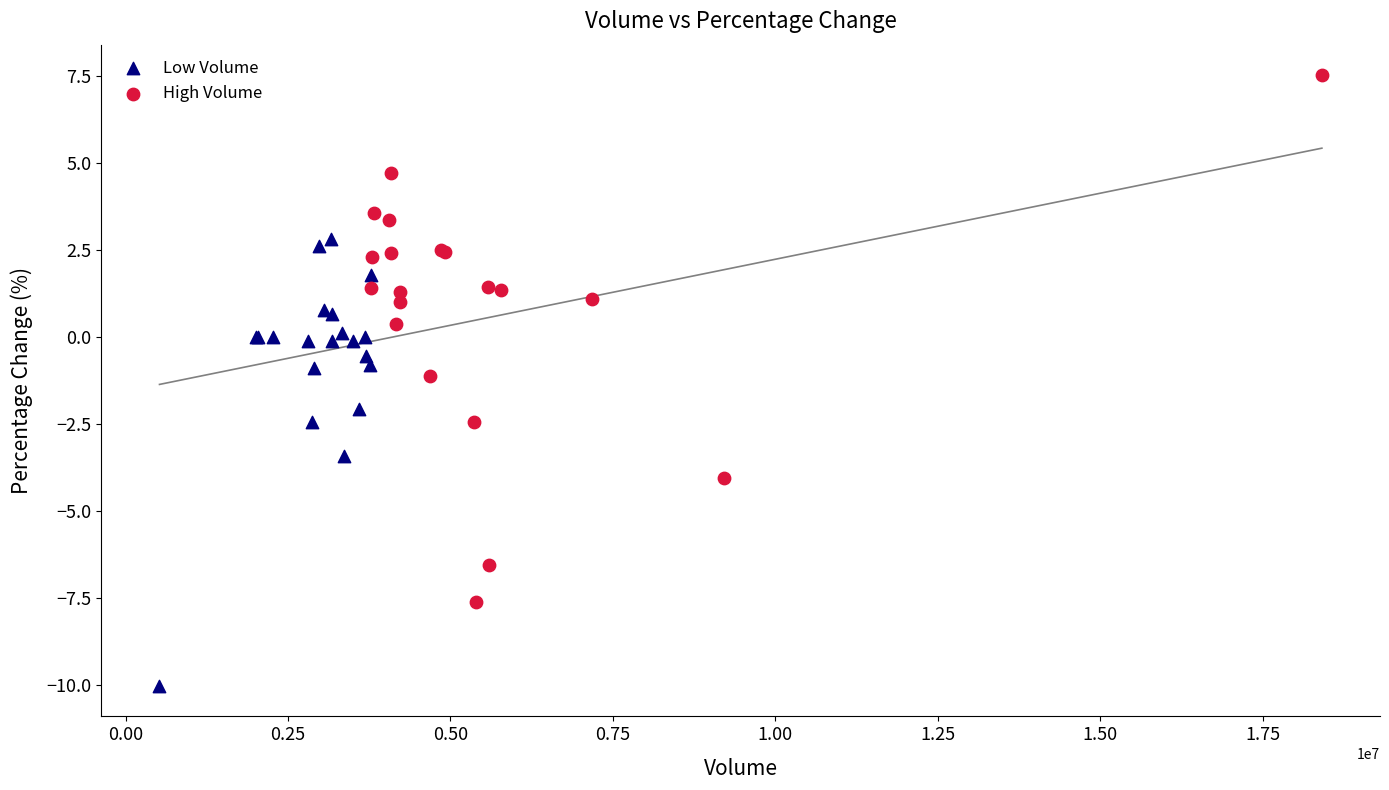

What are all the series names shown in the legend?

Low Volume, High Volume